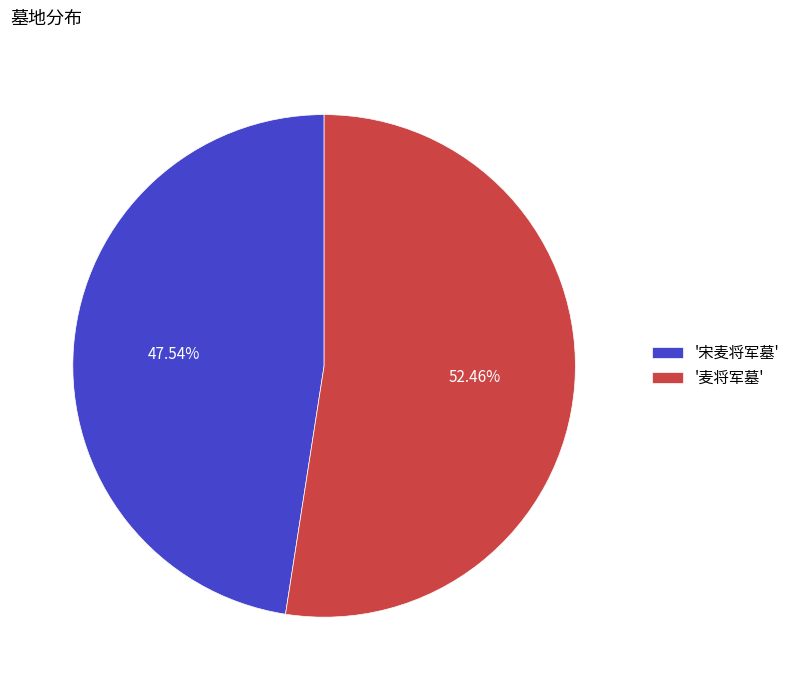

What is the ratio of the value at '宋麦将军墓' to the value at '麦将军墓'?

0.9